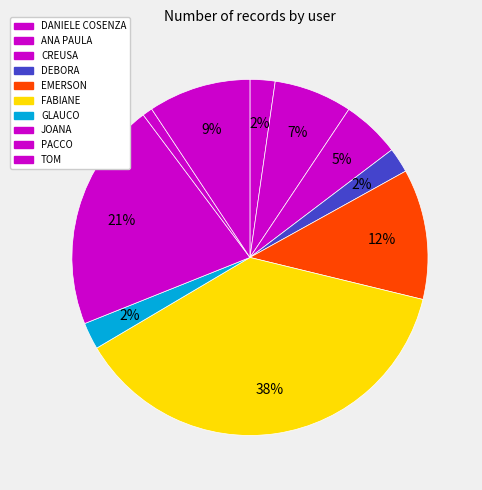

The JOANA slice represents 7% of the pie. True or false?

False